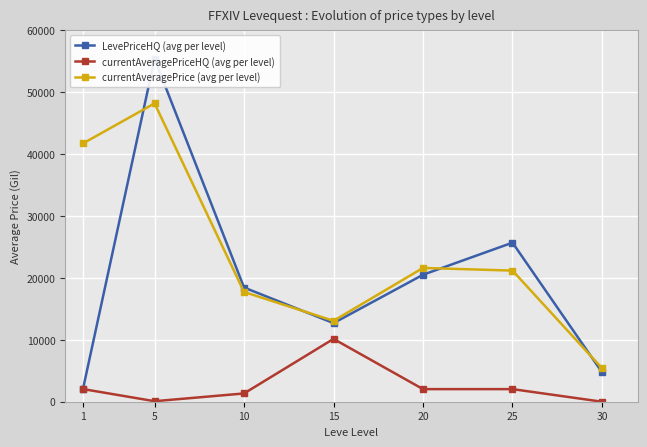

Rank the series by their average value, from highest to lowest.

currentAveragePrice (avg per level), LevePriceHQ (avg per level), currentAveragePriceHQ (avg per level)